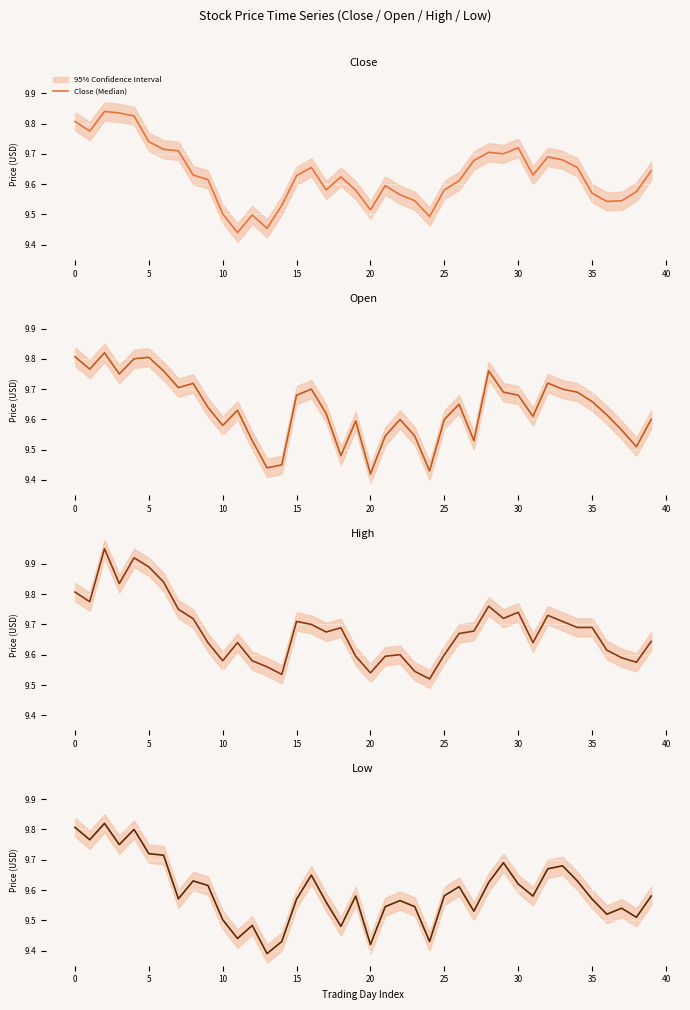

What is the difference between the maximum and minimum values in the Low (Median) series?

0.4